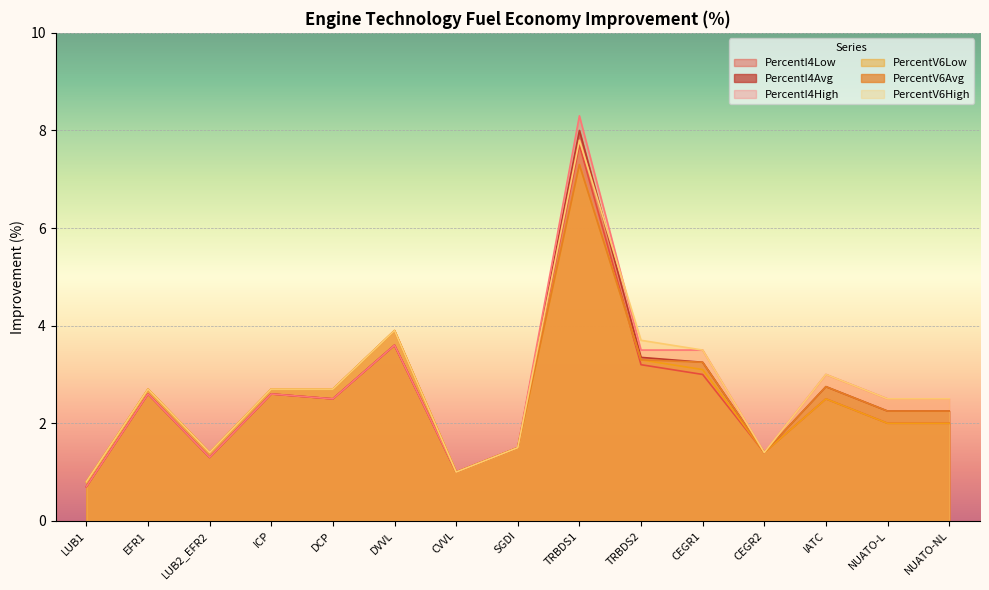

What is the sum of all PercentV6Low values?

38.3